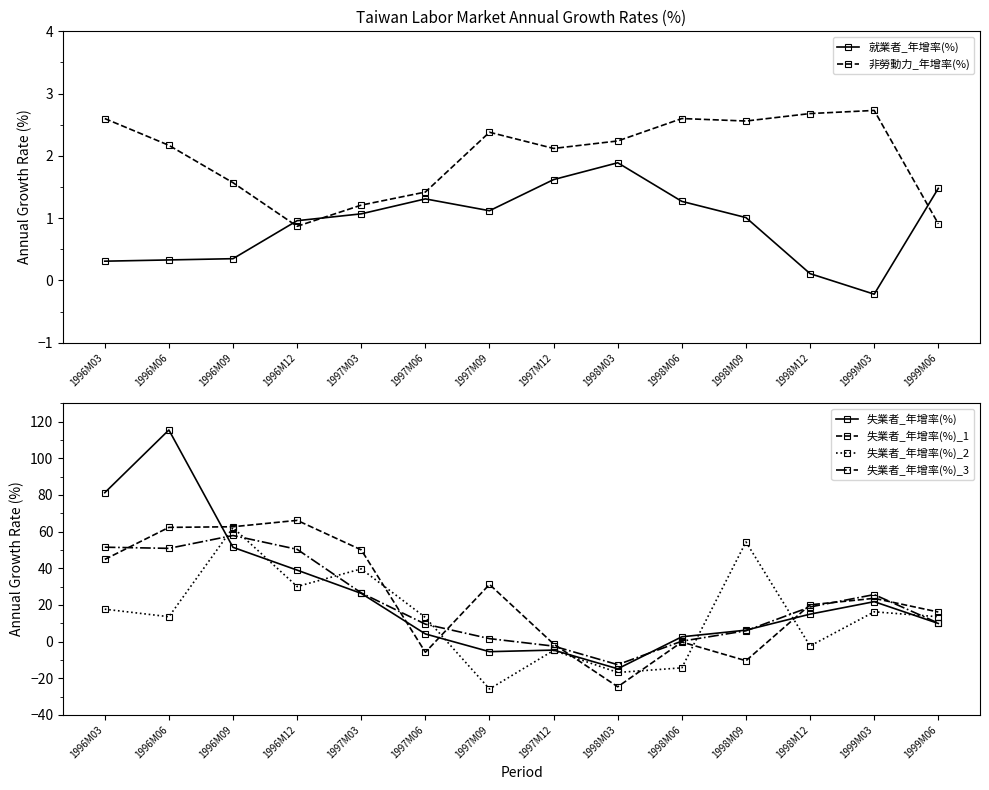

How many times do 失業者_年增率(%)_2 and 非勞動力_年增率(%) cross each other?

4